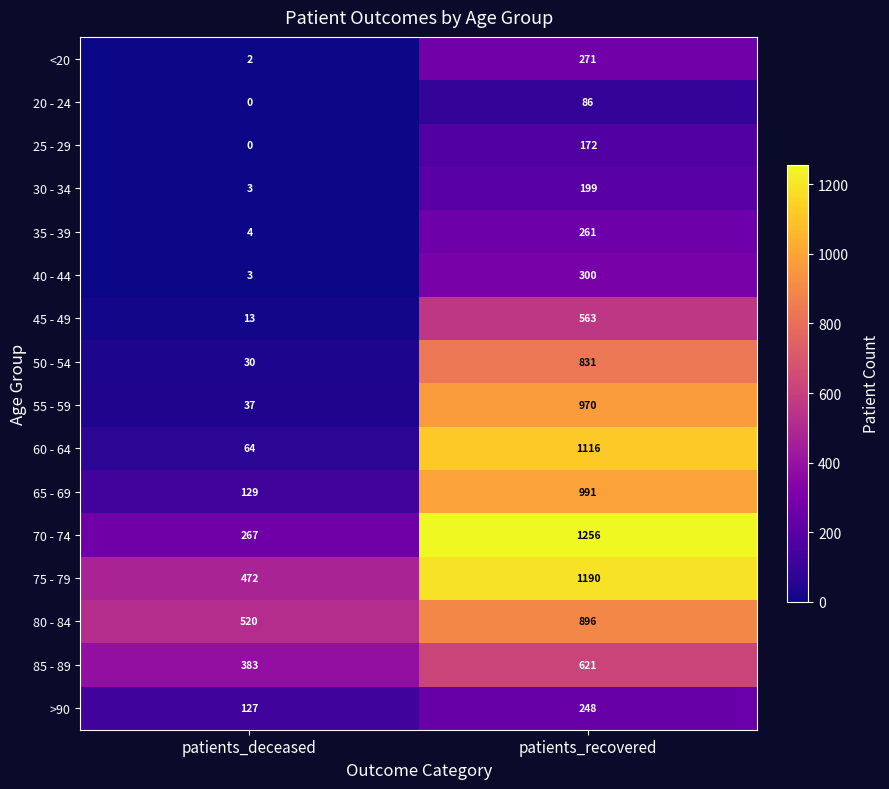

Count the number of categories in the chart.

2